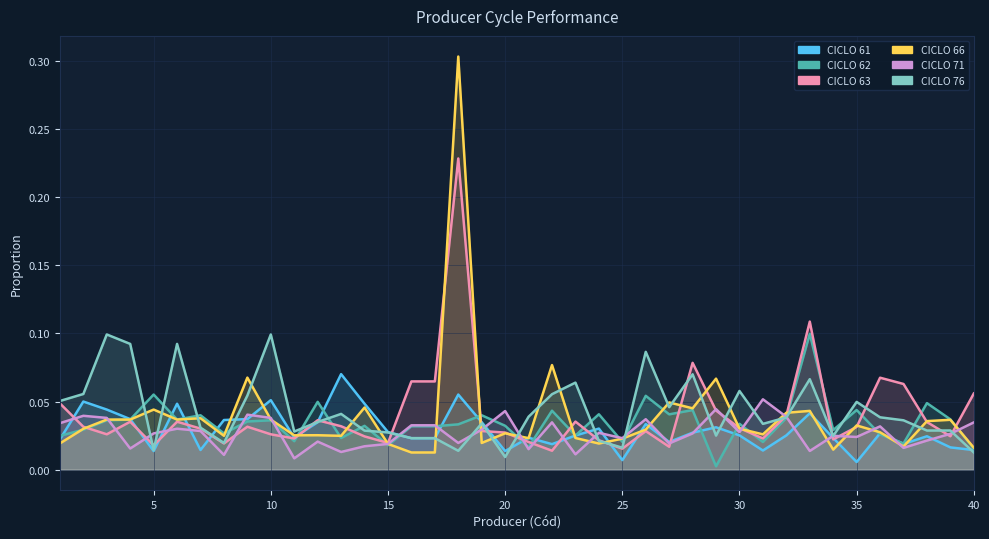

Which series has the largest range (max minus min)?

CICLO 66